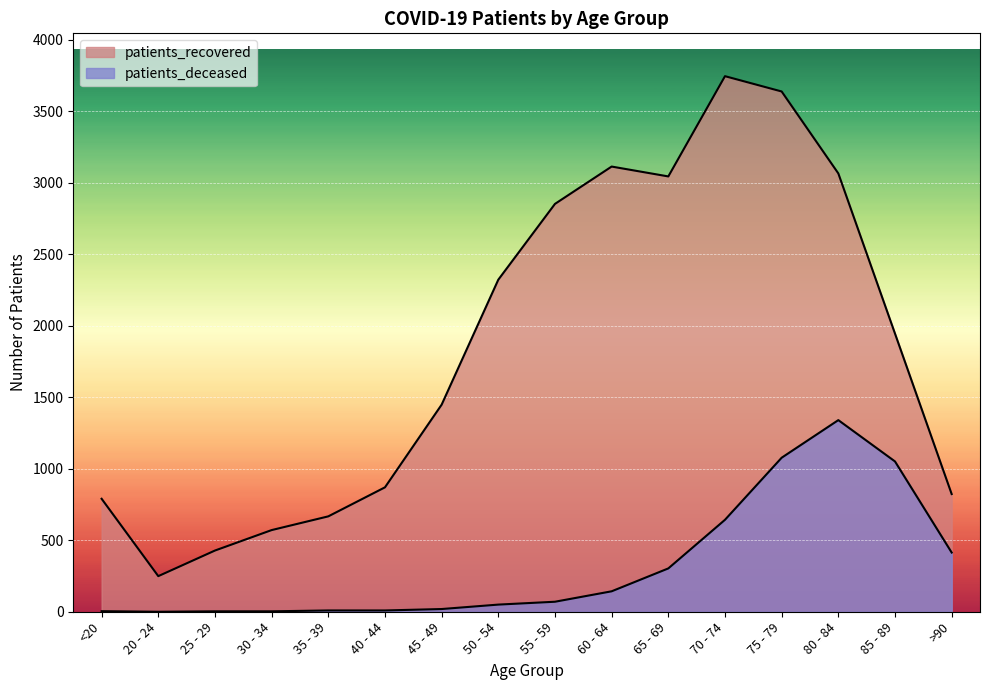

The value of patients_deceased at 75 - 79 is 1417. True or false?

False